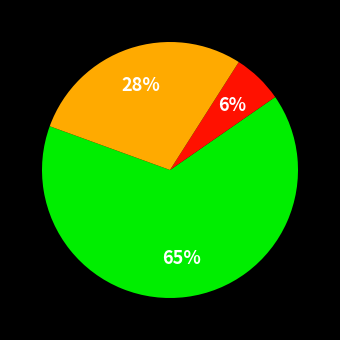

To the nearest percent, what is the average slice percentage?

33%